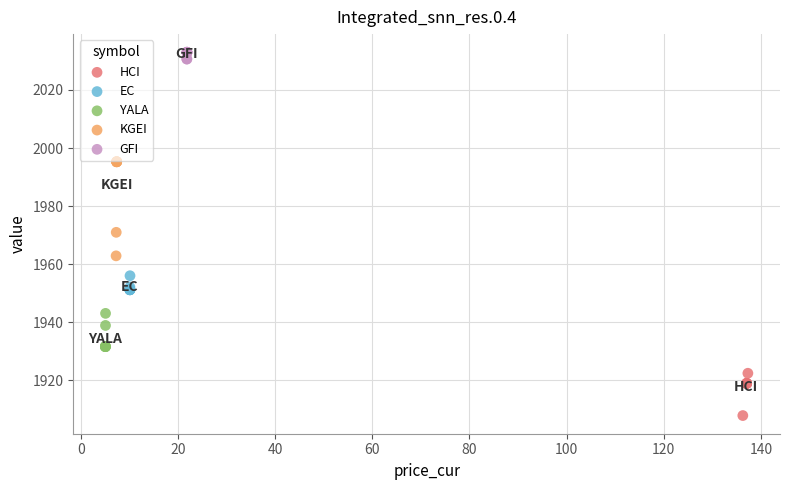

Which series reaches the maximum Y coordinate?

GFI